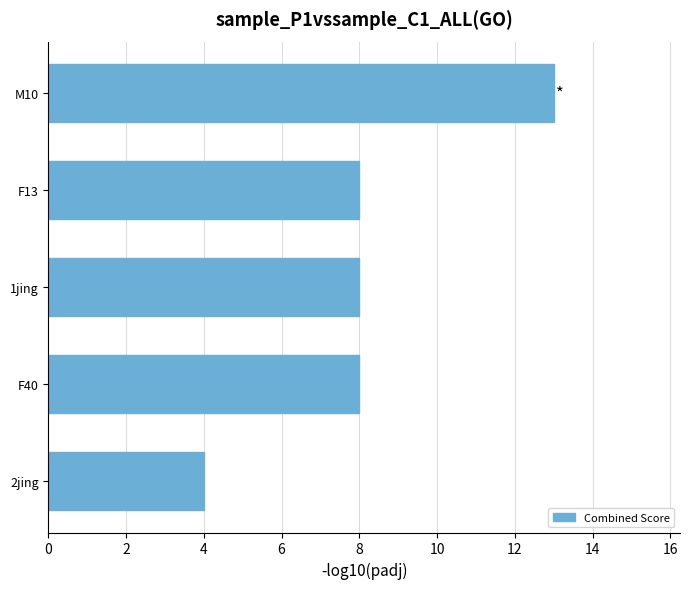

What is the approximate value at F40?

8